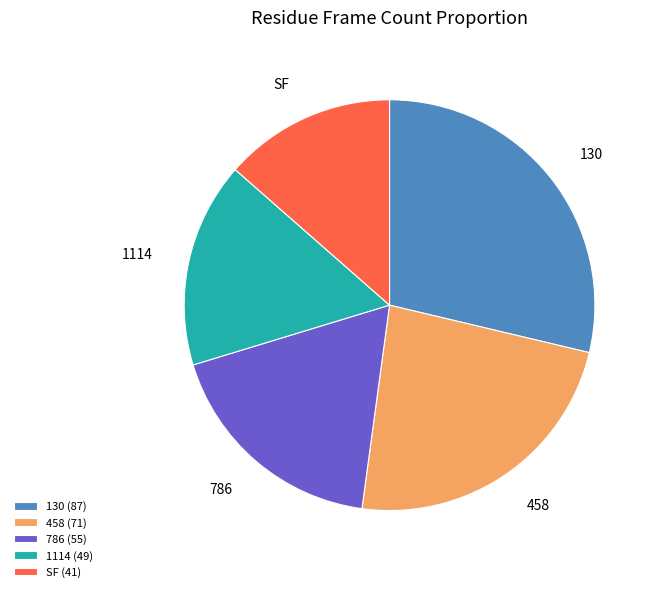

Do SF and 130 together represent more than half of the pie?

No